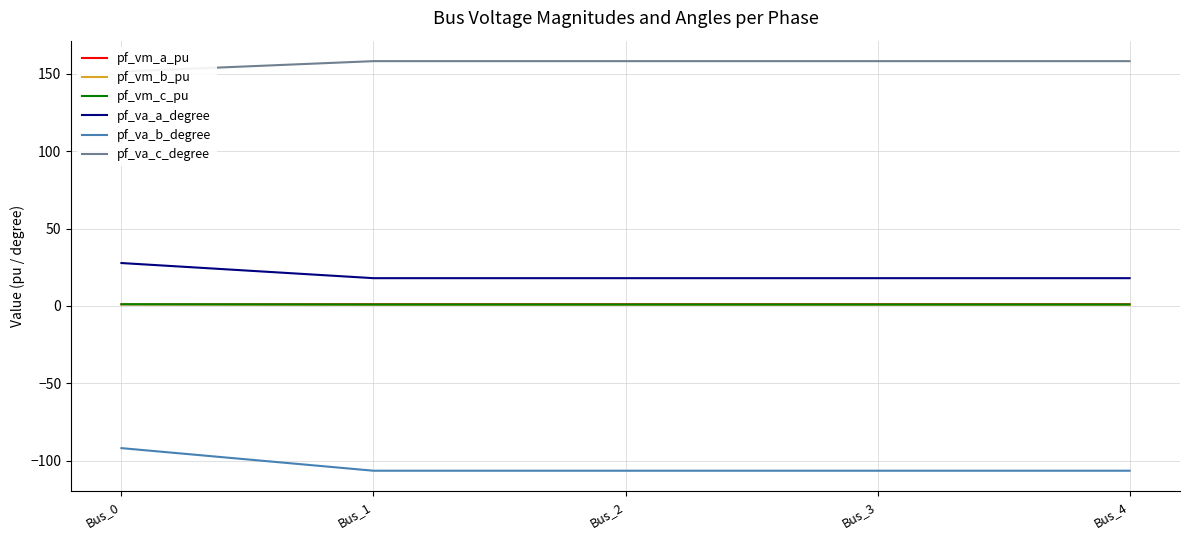

At which category does the chart reach its peak across all series?

Bus_3